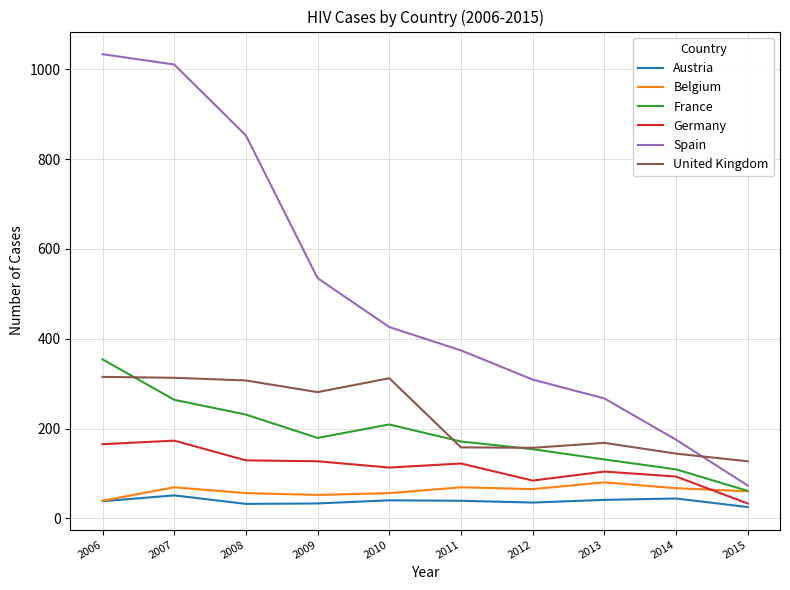

Which series has the widest spread of values?

Spain